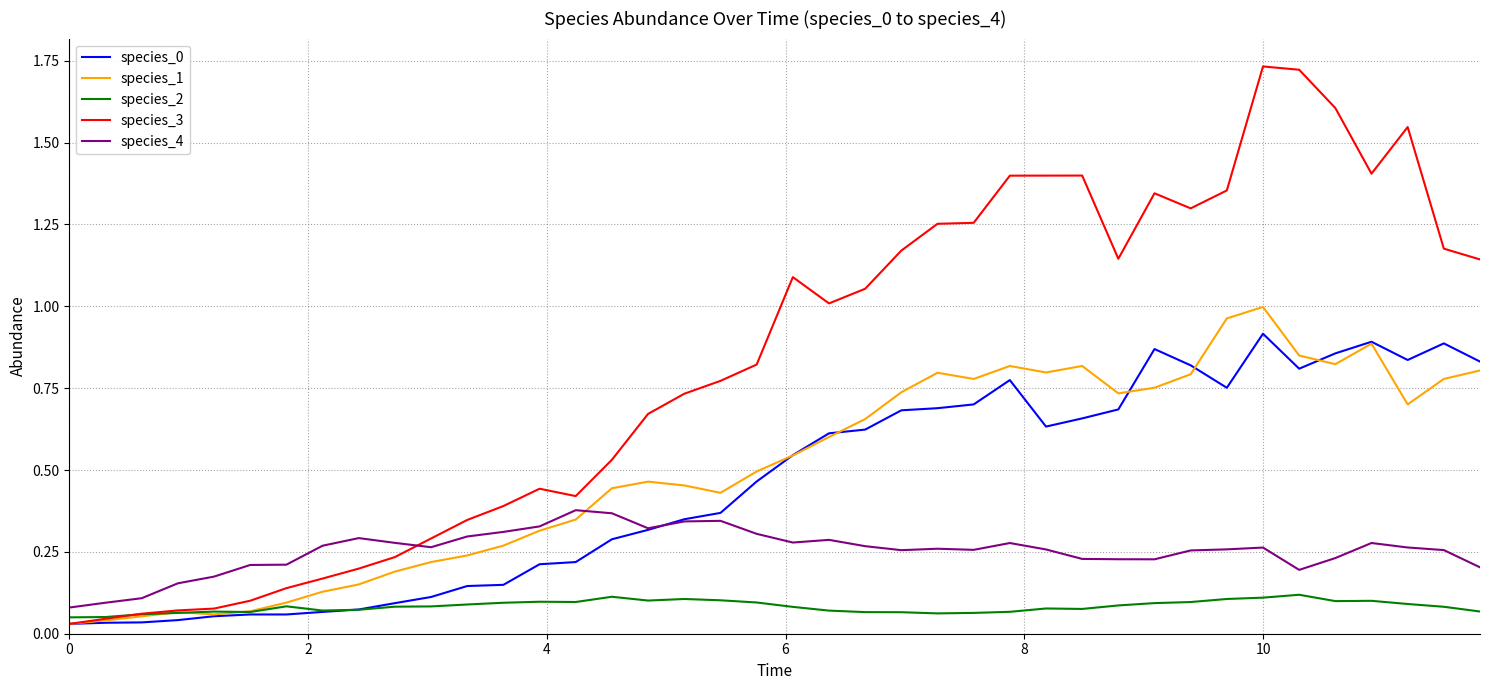

Count the species_2 values in the range 0 to 1.

40